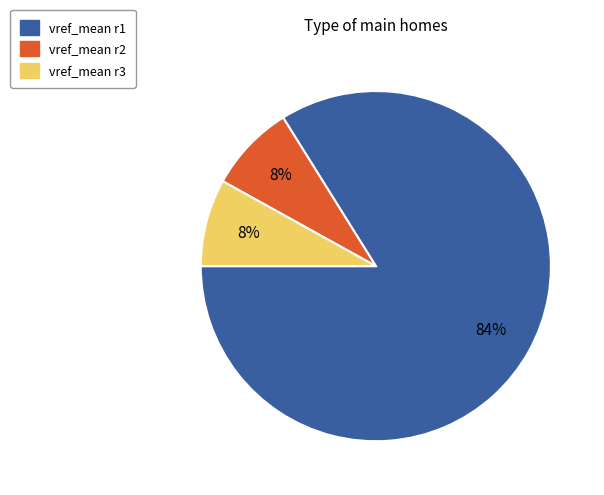

Is the sum of vref_mean r3 and vref_mean r1 greater than half?

Yes